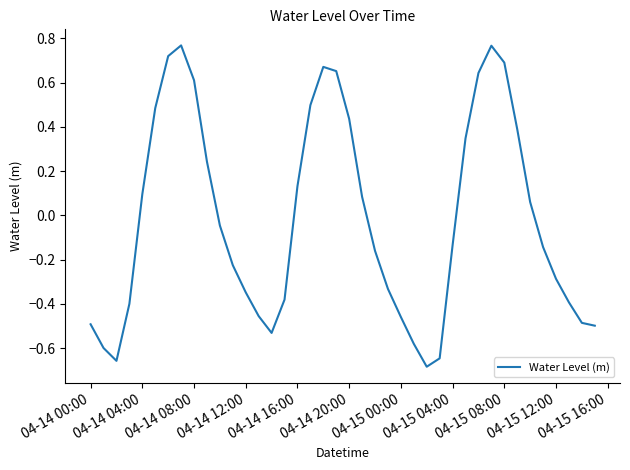

What is the difference between the maximum and minimum values?

1.5